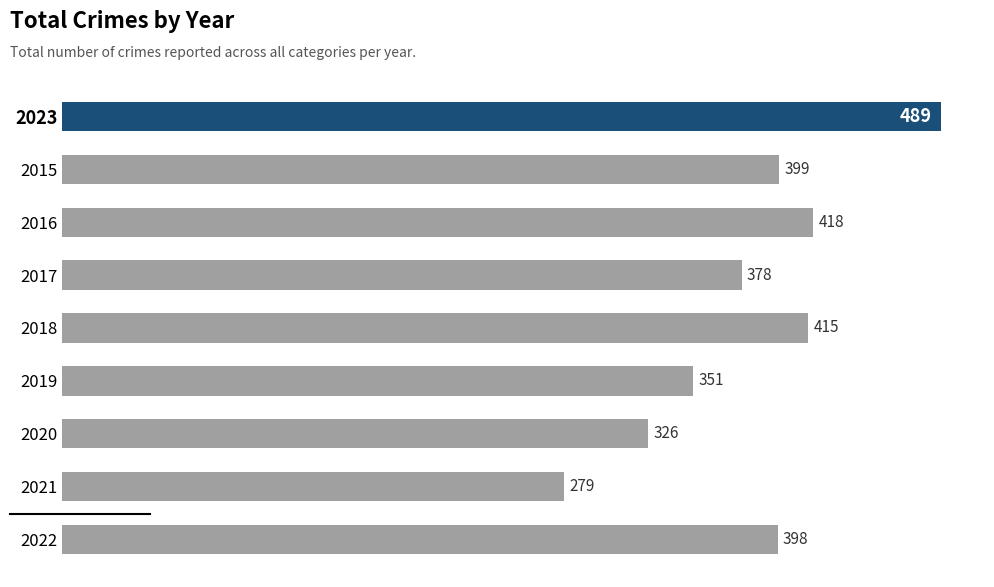

Approximately how many times larger is the value at 2015 compared to 2021?

1.4